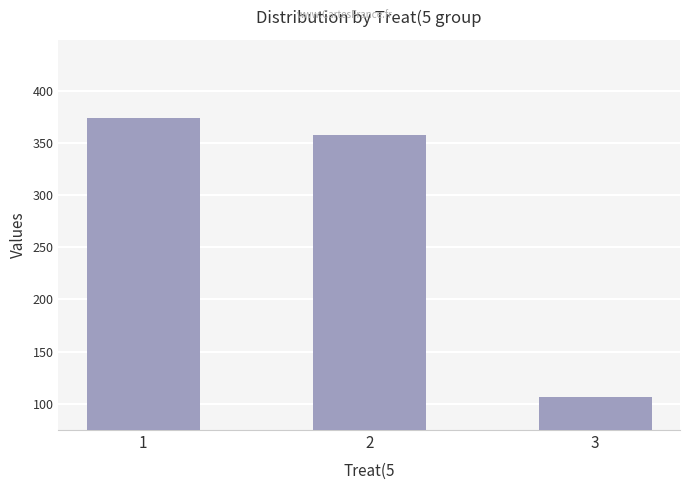

How many bars are there in total?

3